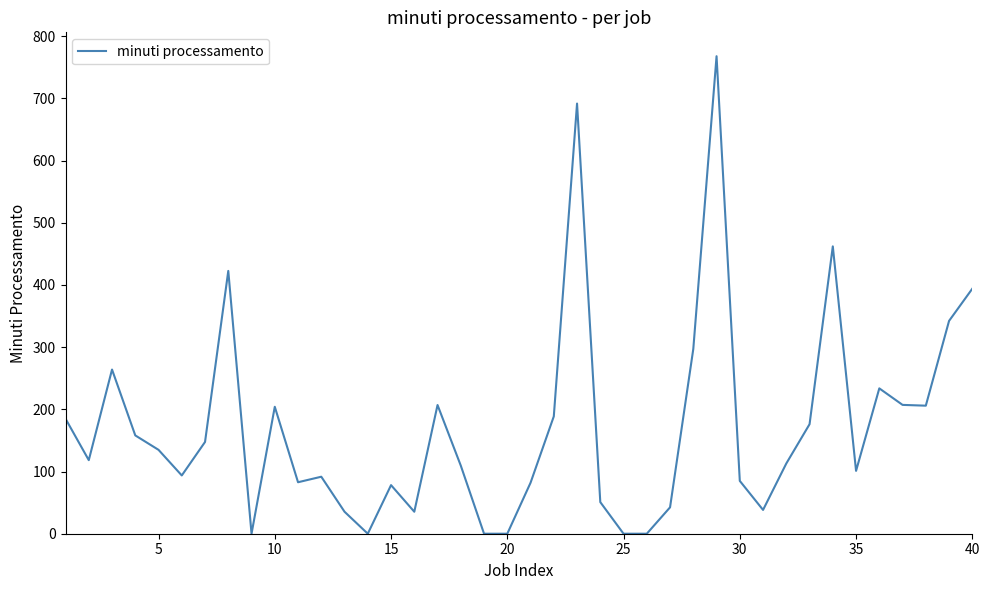

What is the greatest value displayed?

767.7